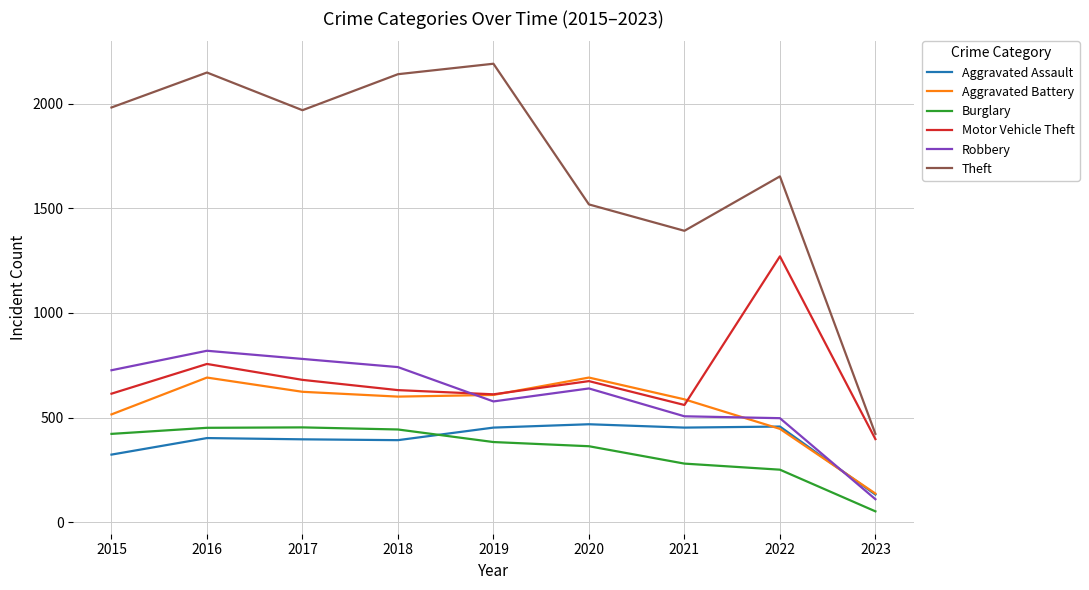

True or false: Theft and Aggravated Assault cross at least once.

False